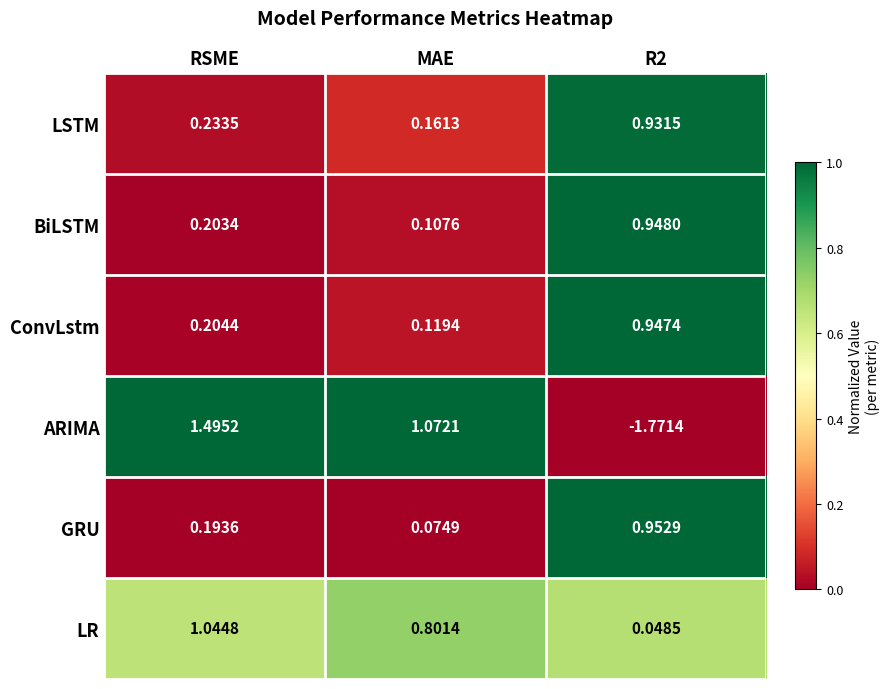

Which series has the widest spread of values?

ARIMA